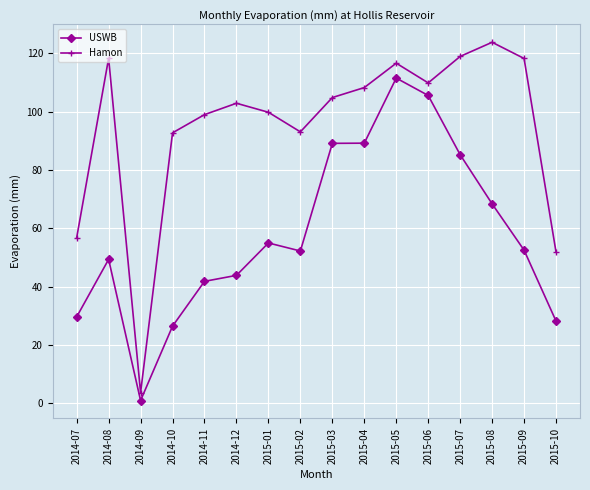

What is the difference between the maximum and minimum values in the USWB series?

110.5